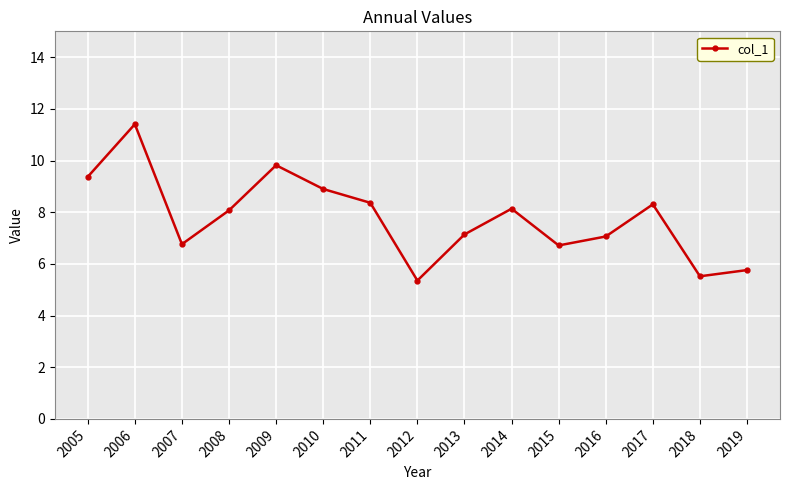

Which has a higher value, 2016 or 2017?

2017